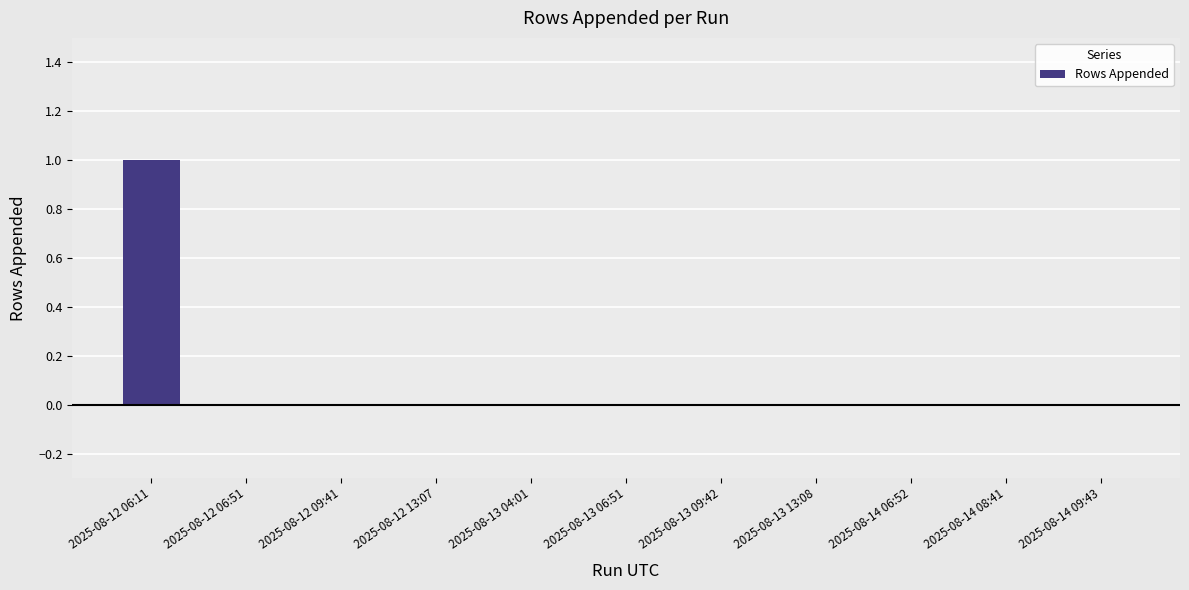

Which label corresponds to the largest value in the chart?

2025-08-12 06:11